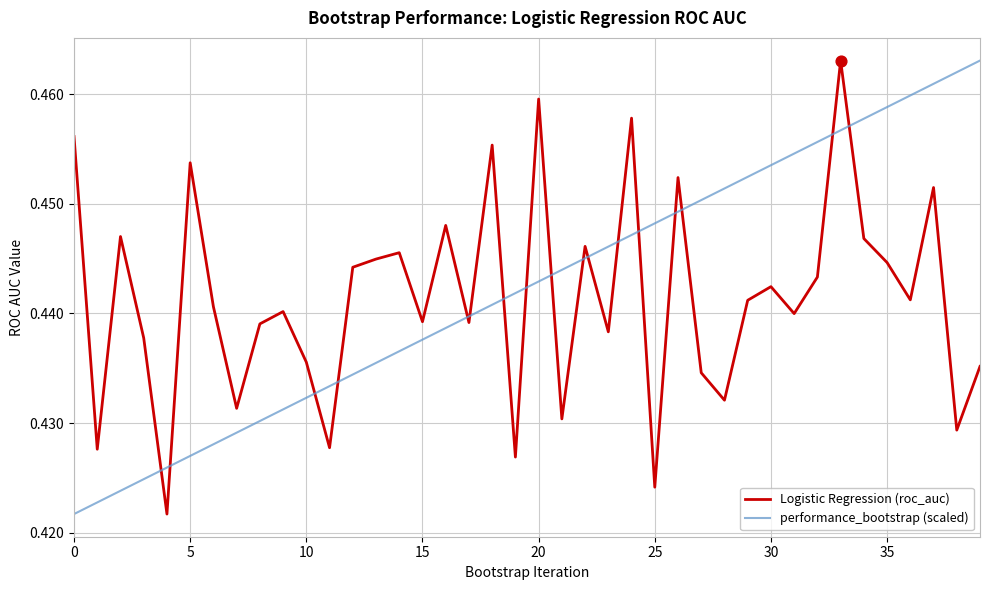

Which series ends up on top after the final intersection of performance_bootstrap (scaled) and Logistic Regression (roc_auc)?

performance_bootstrap (scaled)